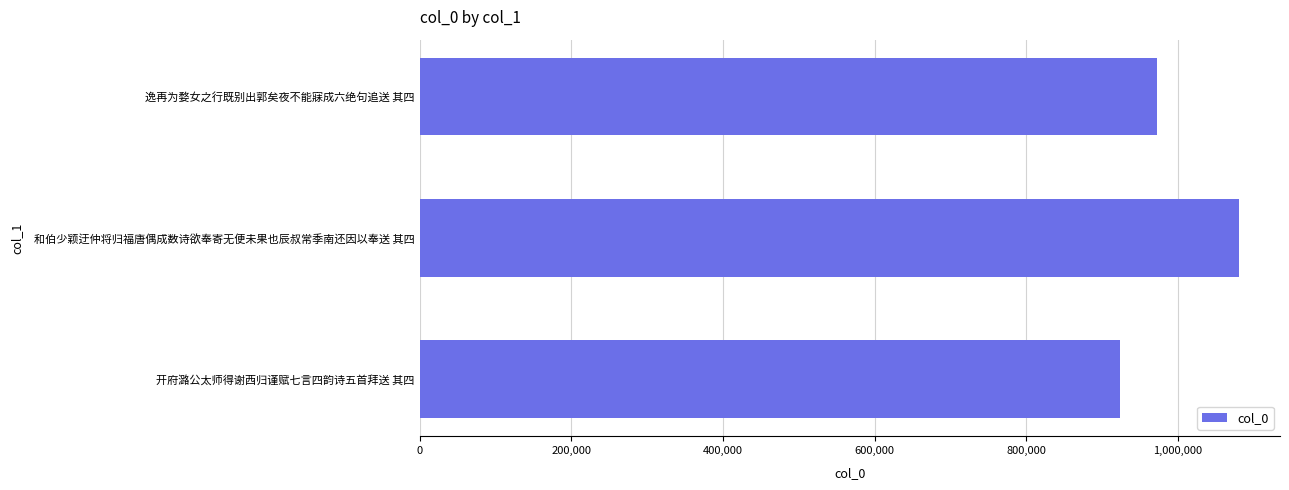

What is the maximum value shown in the chart?

1080362